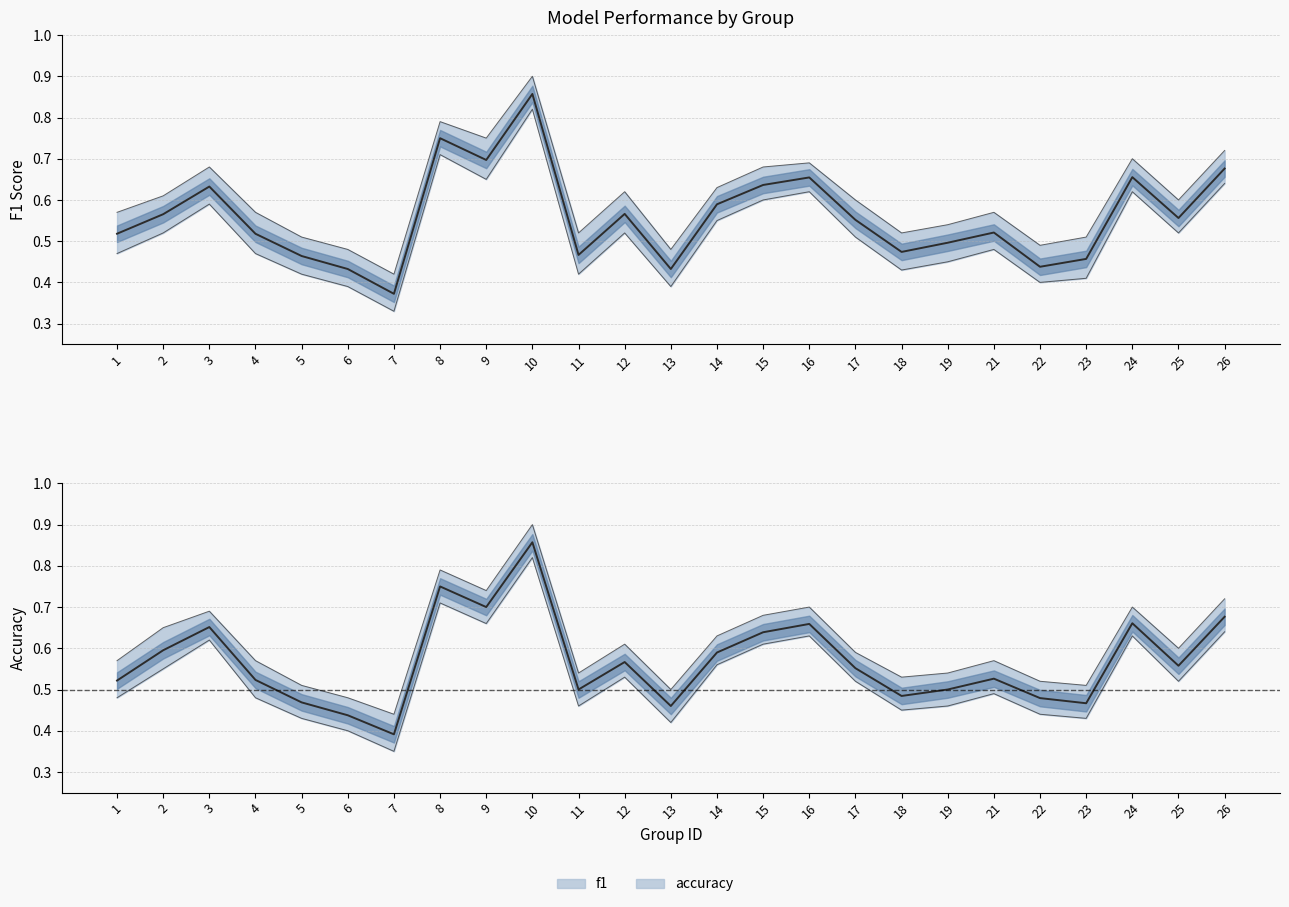

List the labels in order of f1 value, smallest first.

7, 6, 13, 22, 23, 5, 11, 18, 19, 4, 1, 21, 17, 25, 2, 12, 14, 3, 15, 16, 24, 26, 9, 8, 10